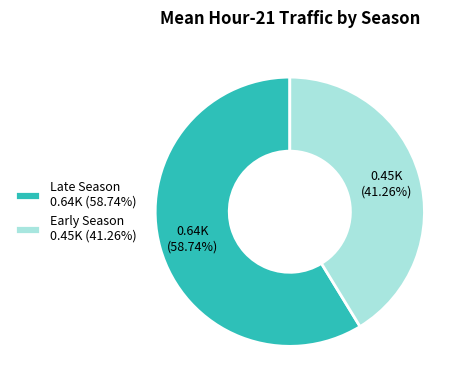

Rank the categories by value from lowest to highest.

Early Season 0.45K (41.26%), Late Season 0.64K (58.74%)